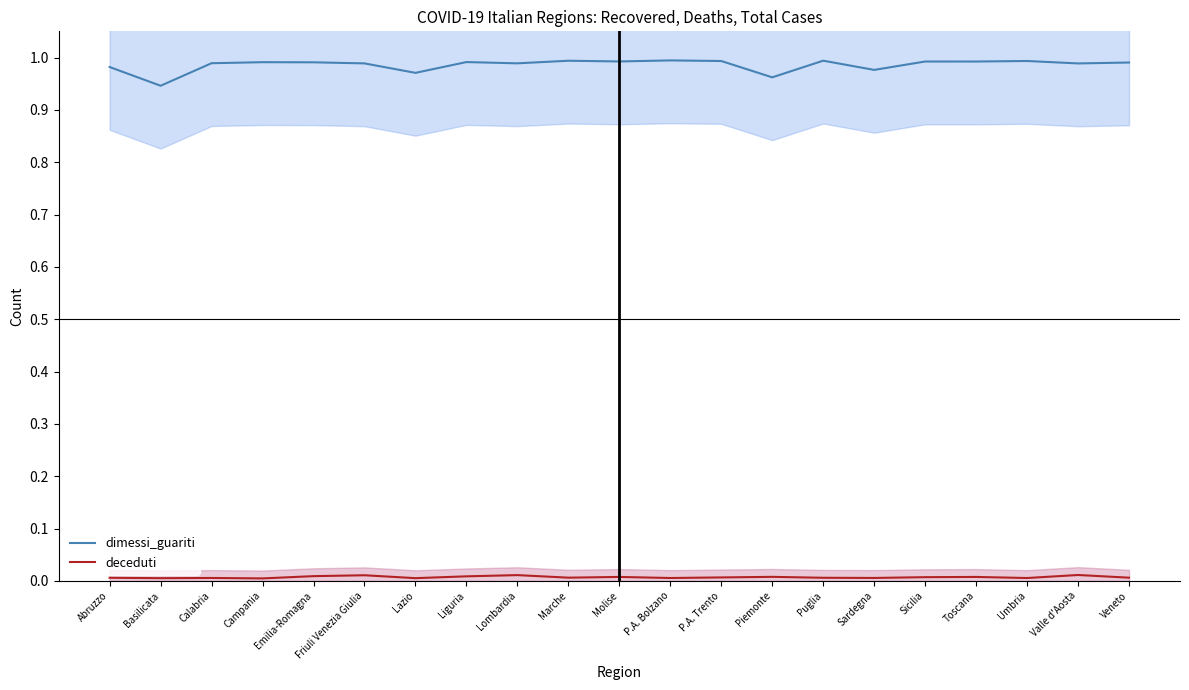

Count the number of data series in this chart.

2